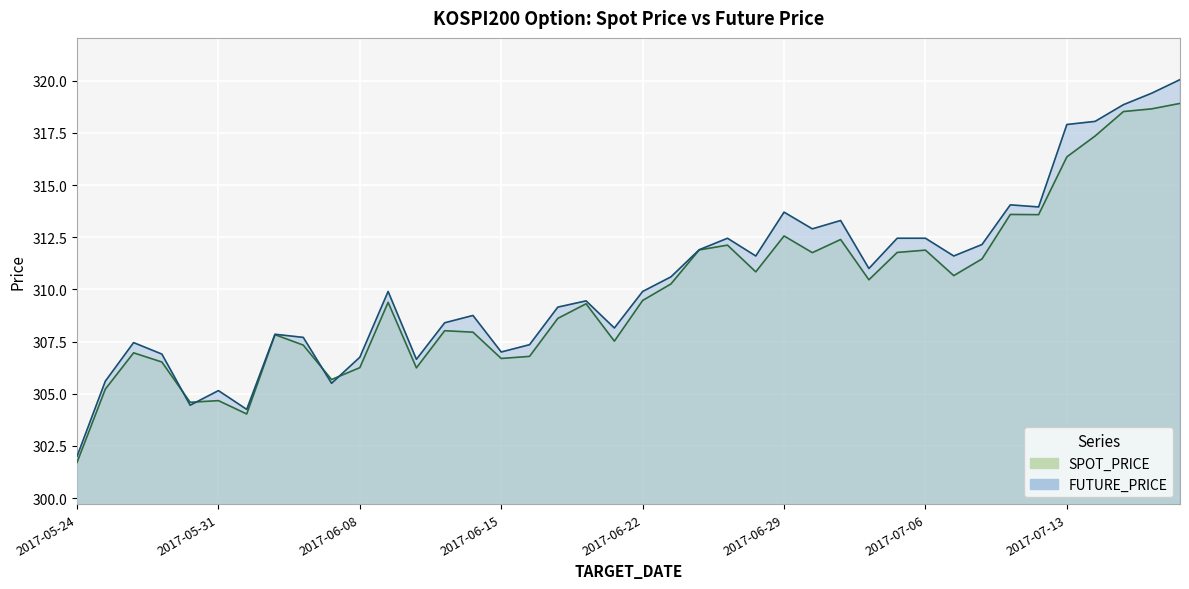

Between which two adjacent categories do FUTURE_PRICE and SPOT_PRICE first intersect?

2017-05-29 and 2017-05-30